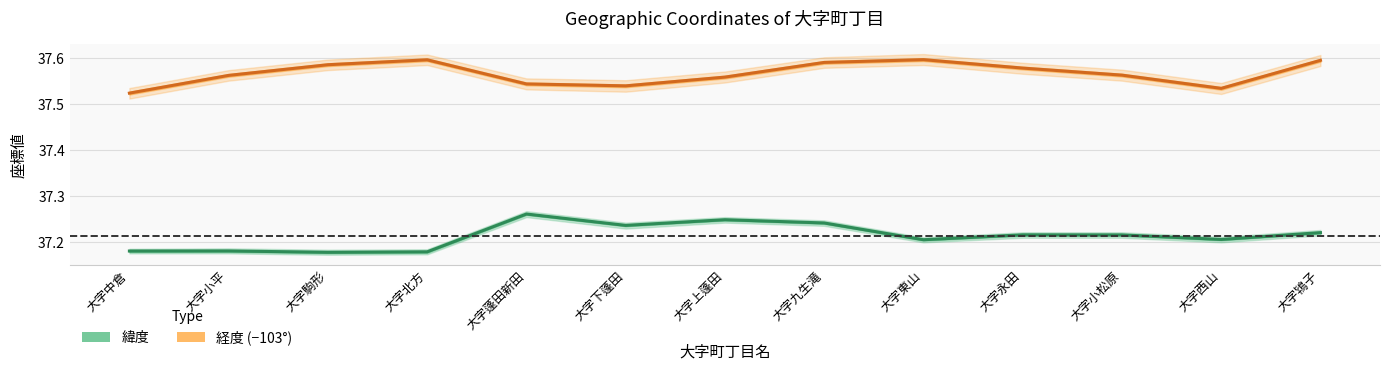

The 経度 (−103°) series shows 37.6 at 大字小松原. True or false?

True